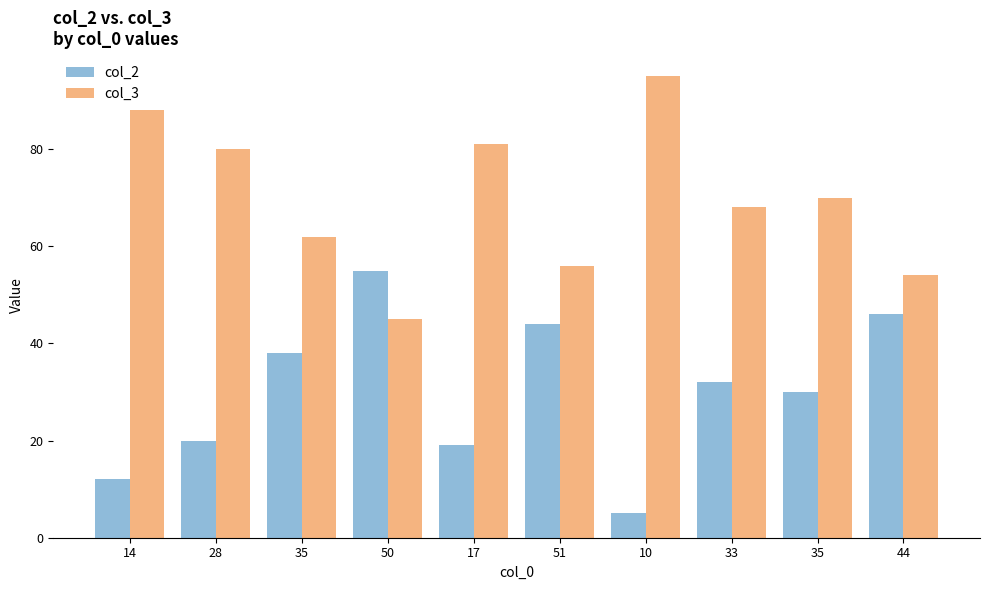

What are all the series names shown in the legend?

col_2, col_3